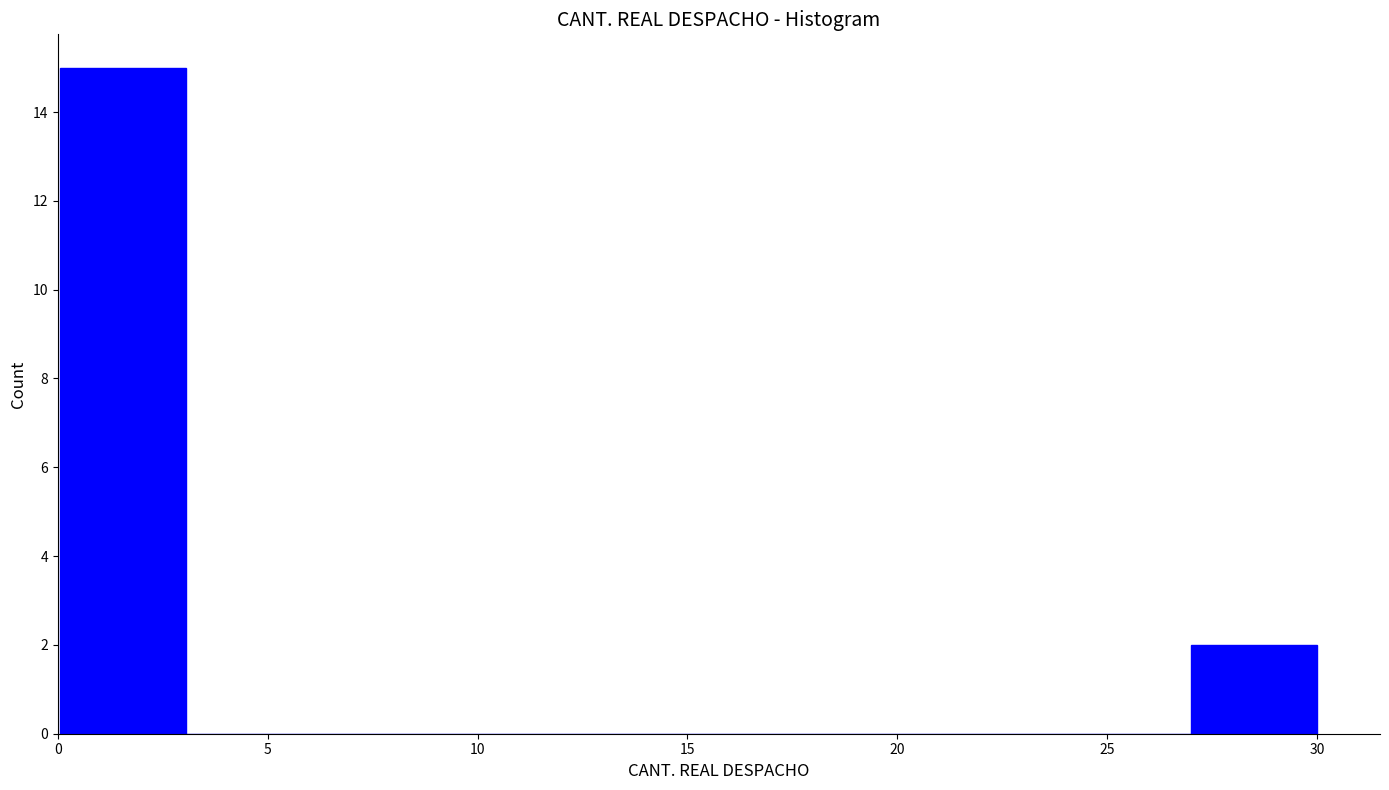

Which range on the x-axis has the tallest bar?

0 to 3